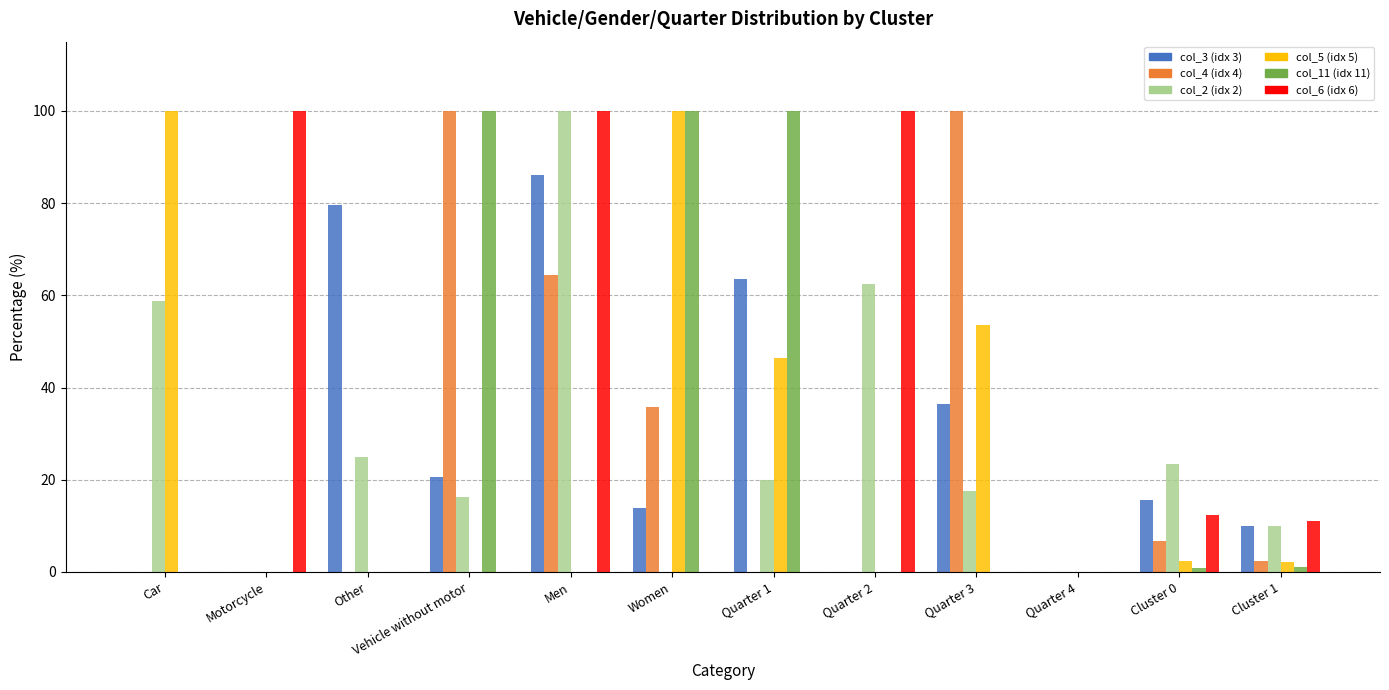

Count the number of data series in this chart.

6